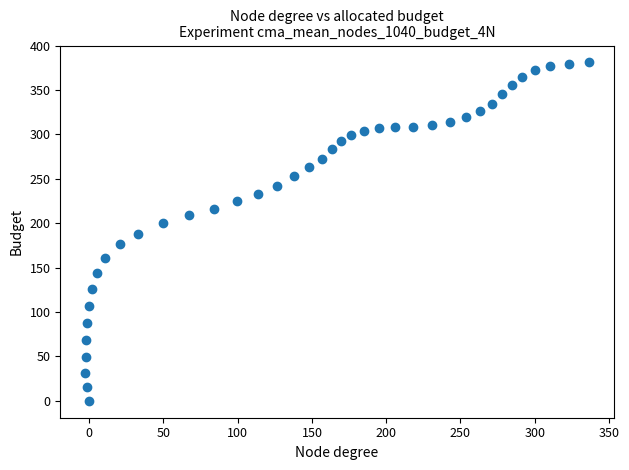

What is the range of X values (max minus min)?

338.8